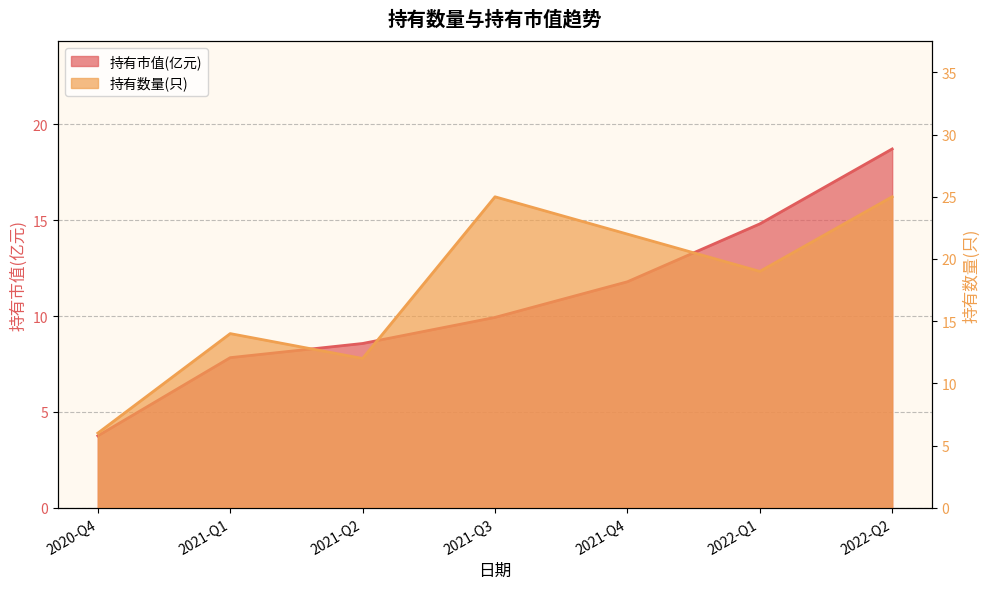

Is it true that 持有市值(亿元) equals 5.9 at 2020-Q4?

False